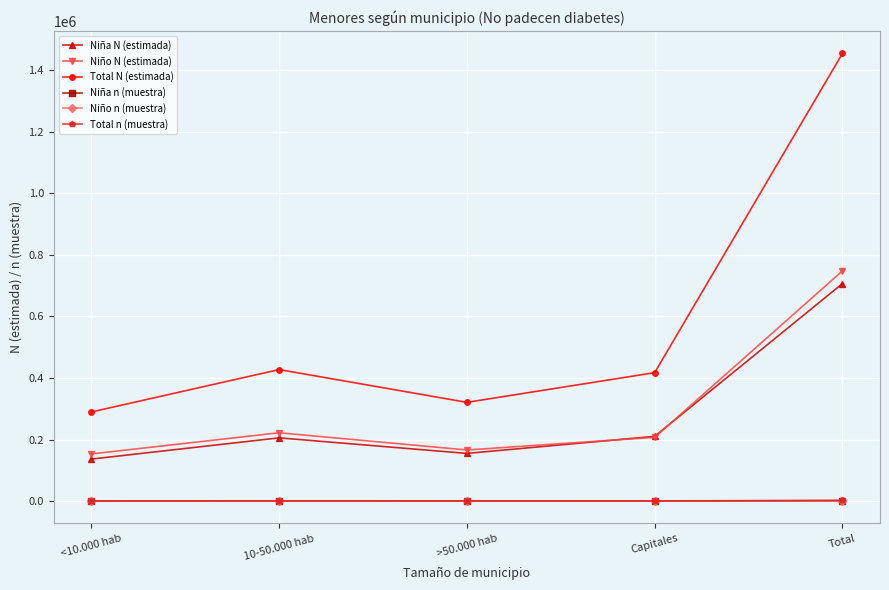

Which series has the largest range (max minus min)?

Total N (estimada)